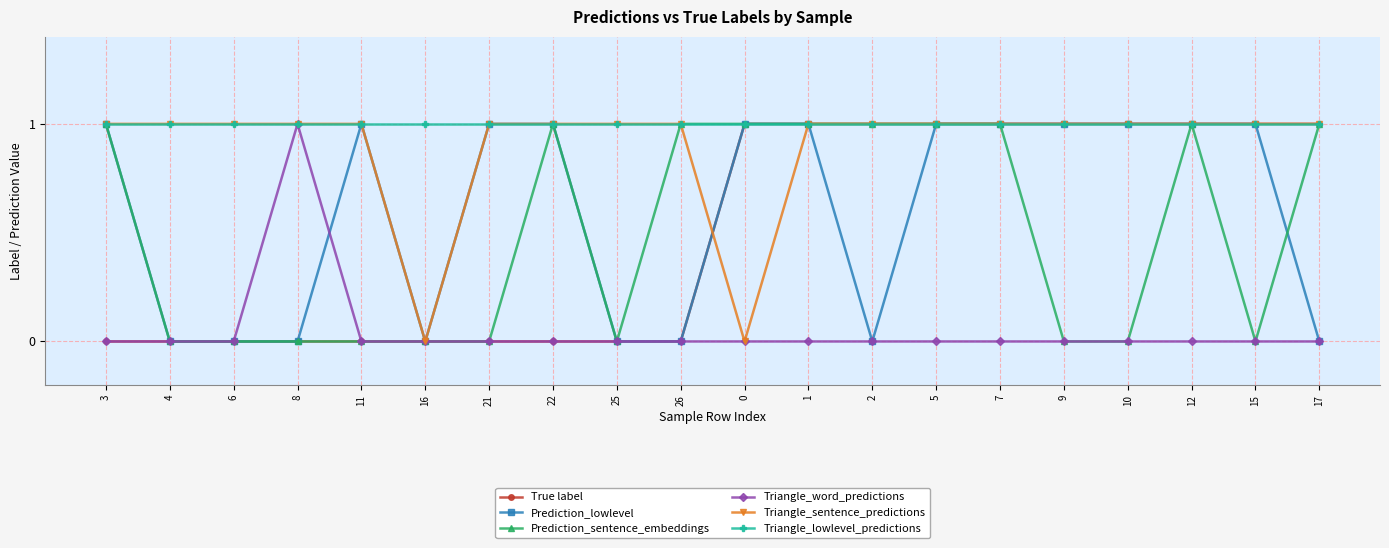

True or false: Triangle_word_predictions has a value of 0 at 9.

True